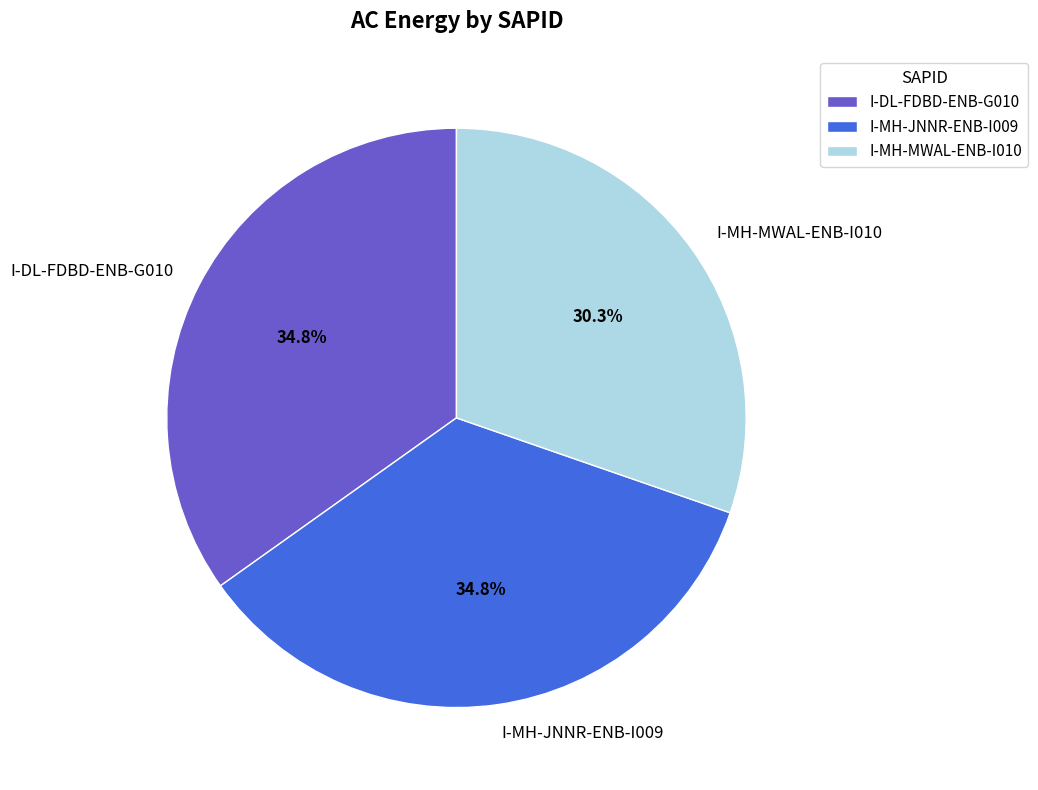

Is it true that I-MH-MWAL-ENB-I010 is 19% of the pie?

False